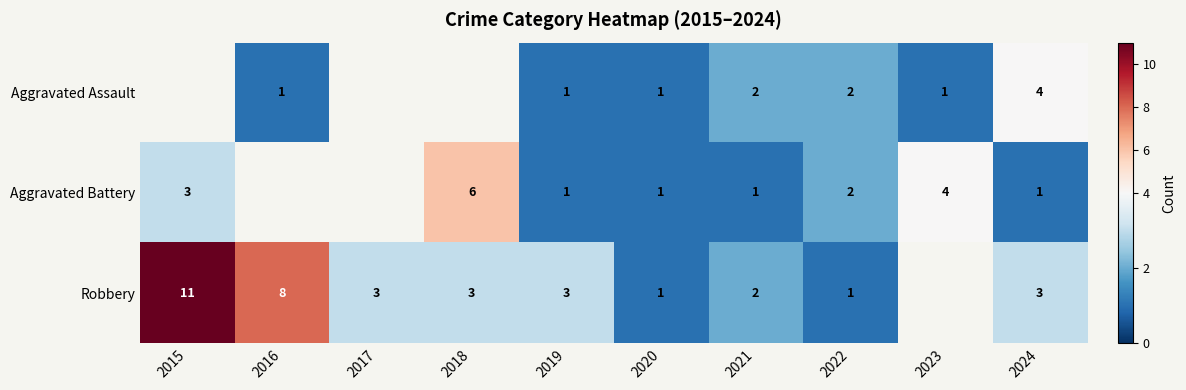

What is the lowest value of the Robbery series?

1.0